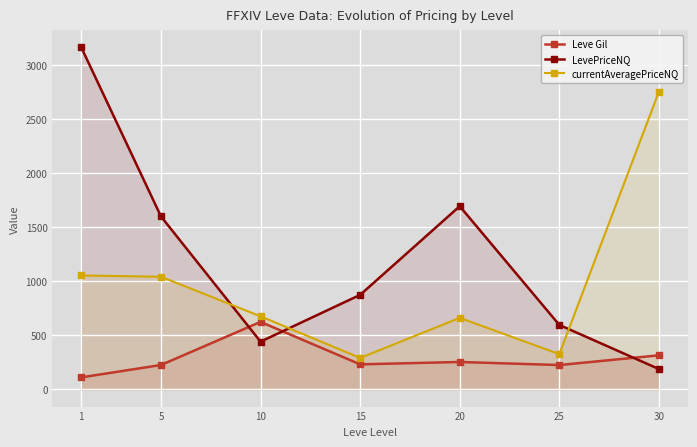

What are all the series names shown in the legend?

Leve Gil, LevePriceNQ, currentAveragePriceNQ